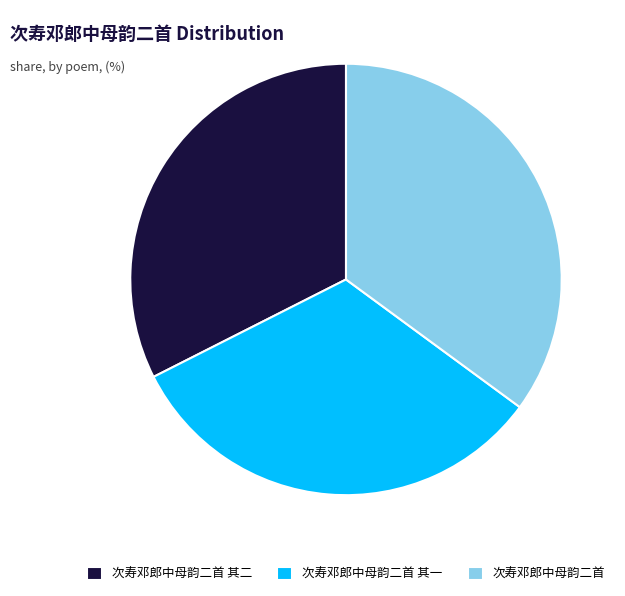

Approximately how many times larger is the value at 次寿邓郎中母韵二首 其二 compared to 次寿邓郎中母韵二首 其一?

1.0